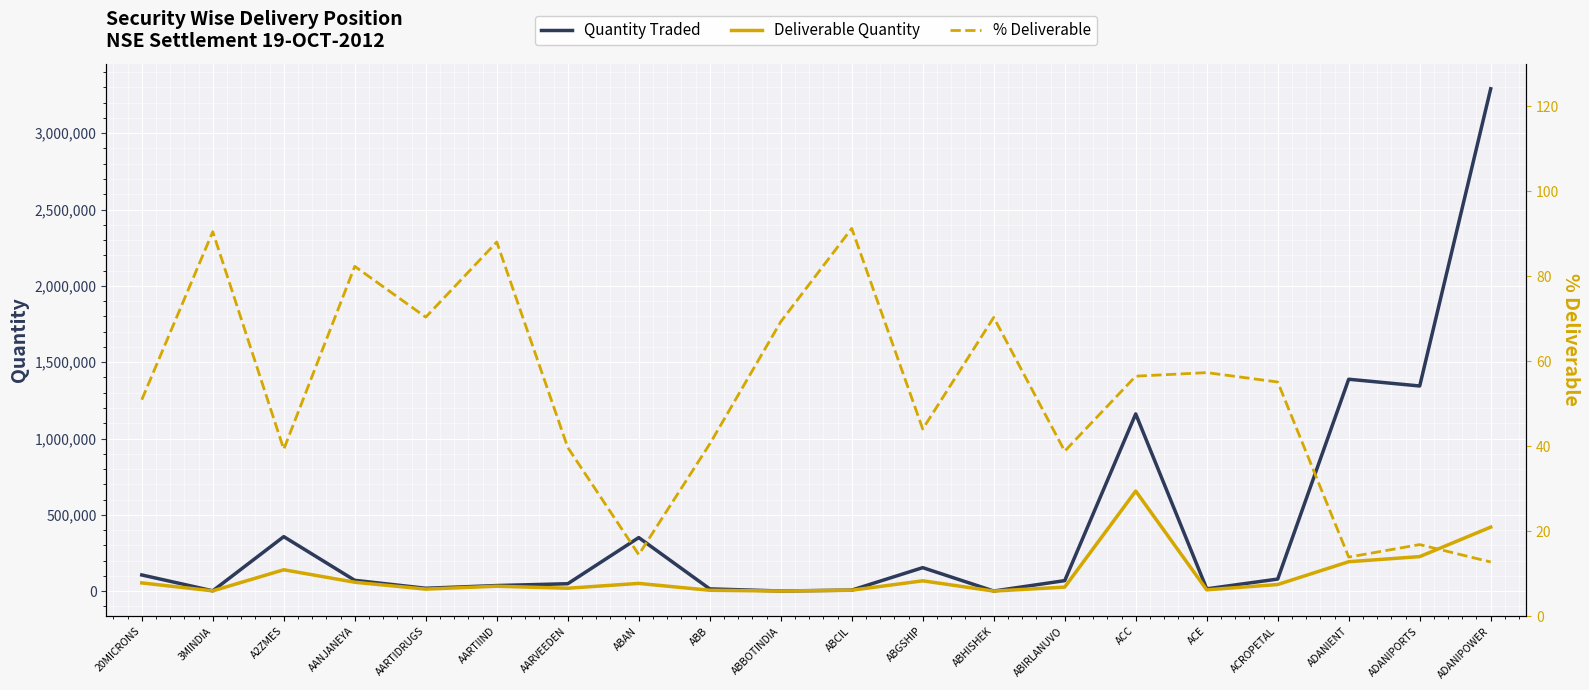

What is the spread (max minus min) of values at ACE?

15237.7